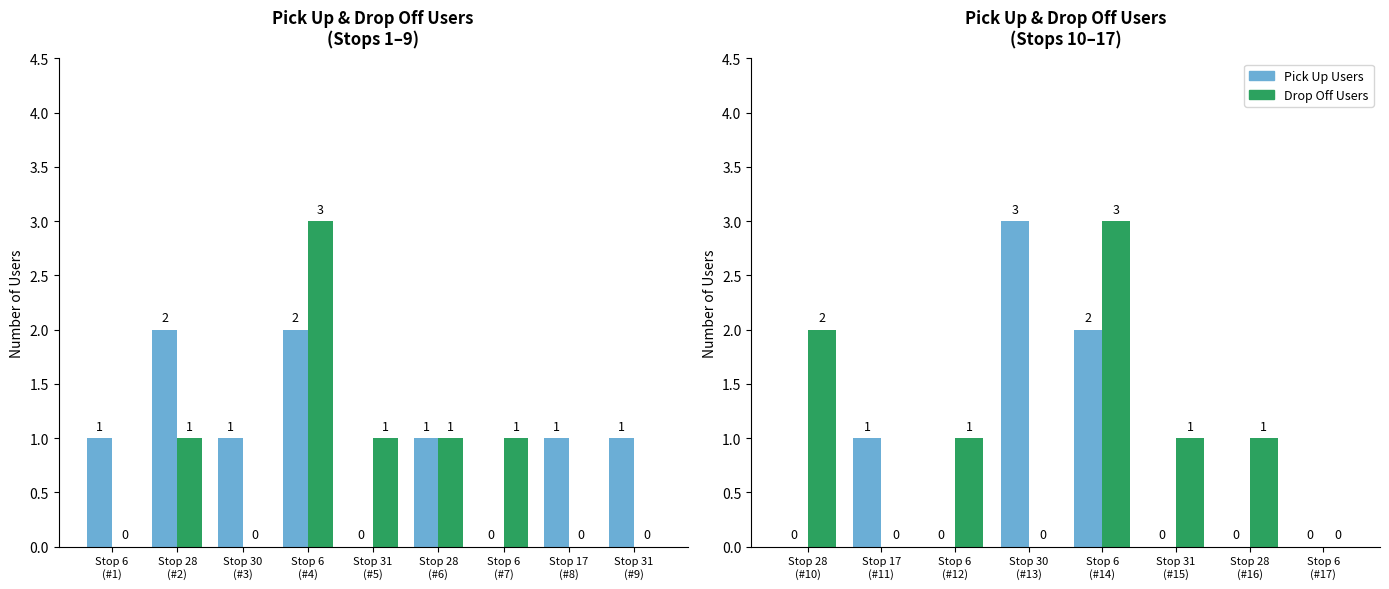

Which series has the largest total across all categories?

Drop Off Users